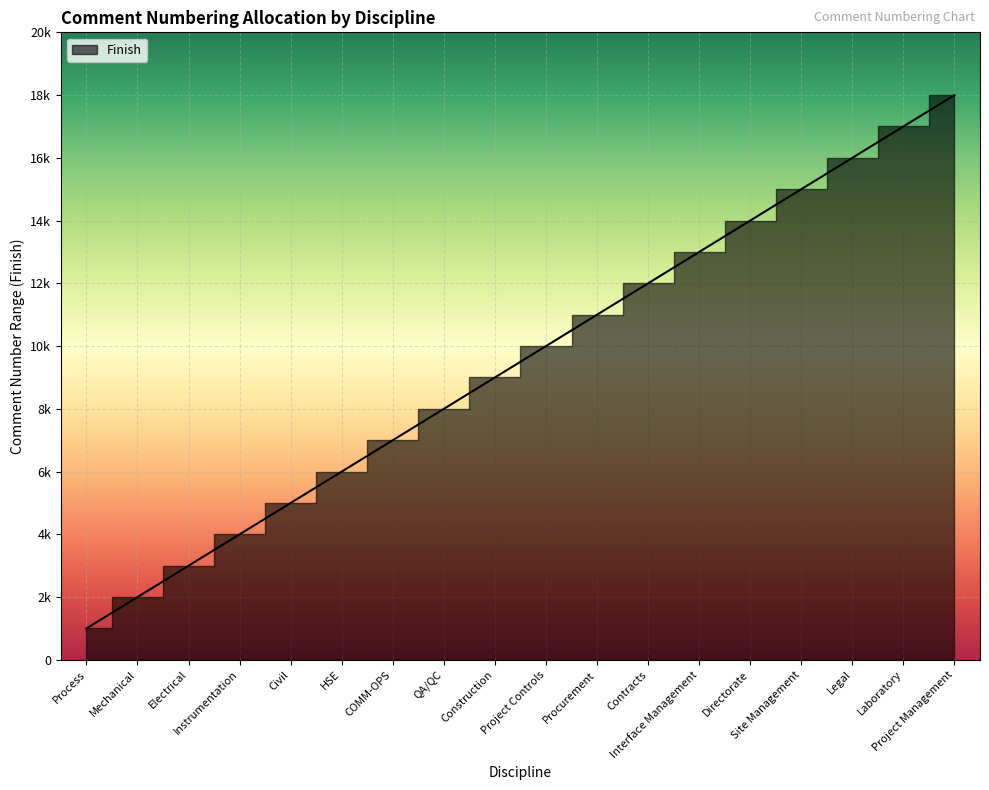

What is the smallest value displayed?

1000